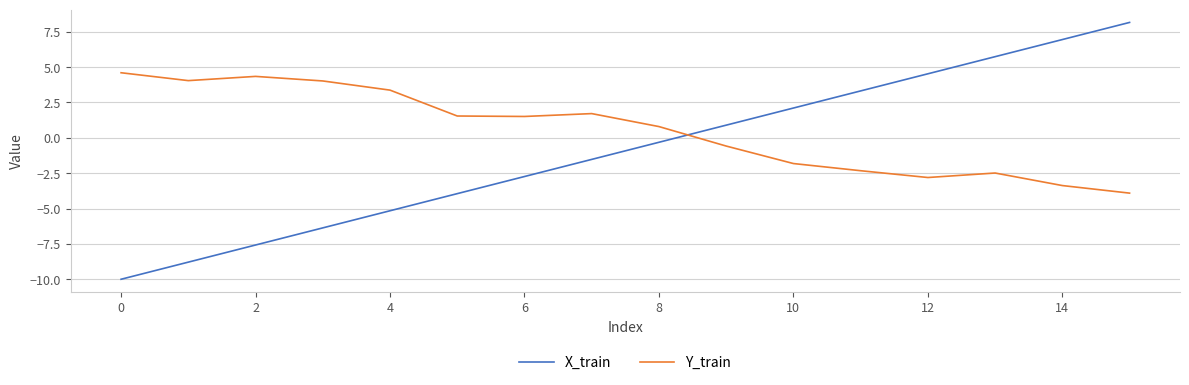

How many distinct data groups are displayed?

2